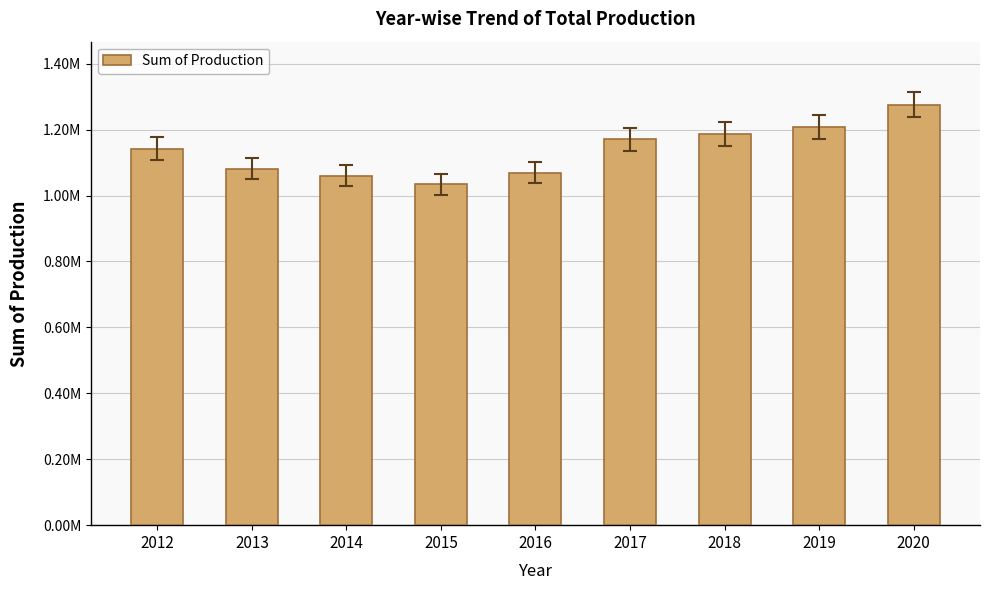

Between 2020 and 2014, which is larger?

2020